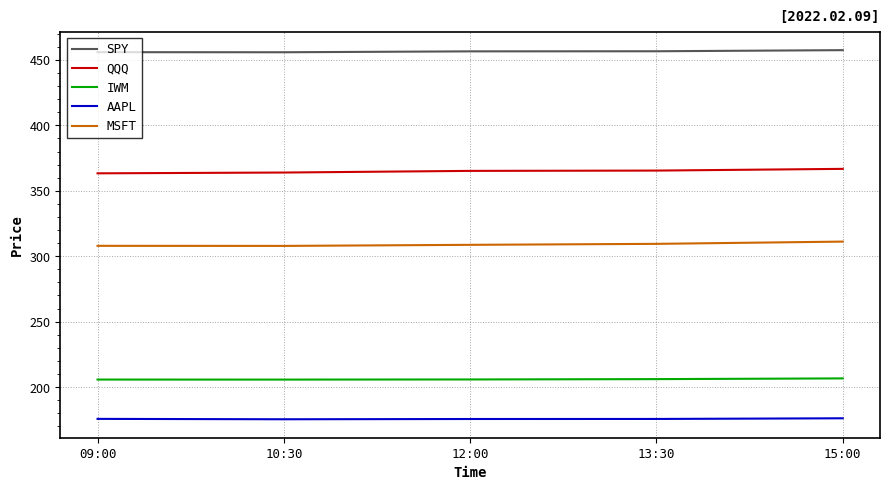

What position from the right is 12:00?

3